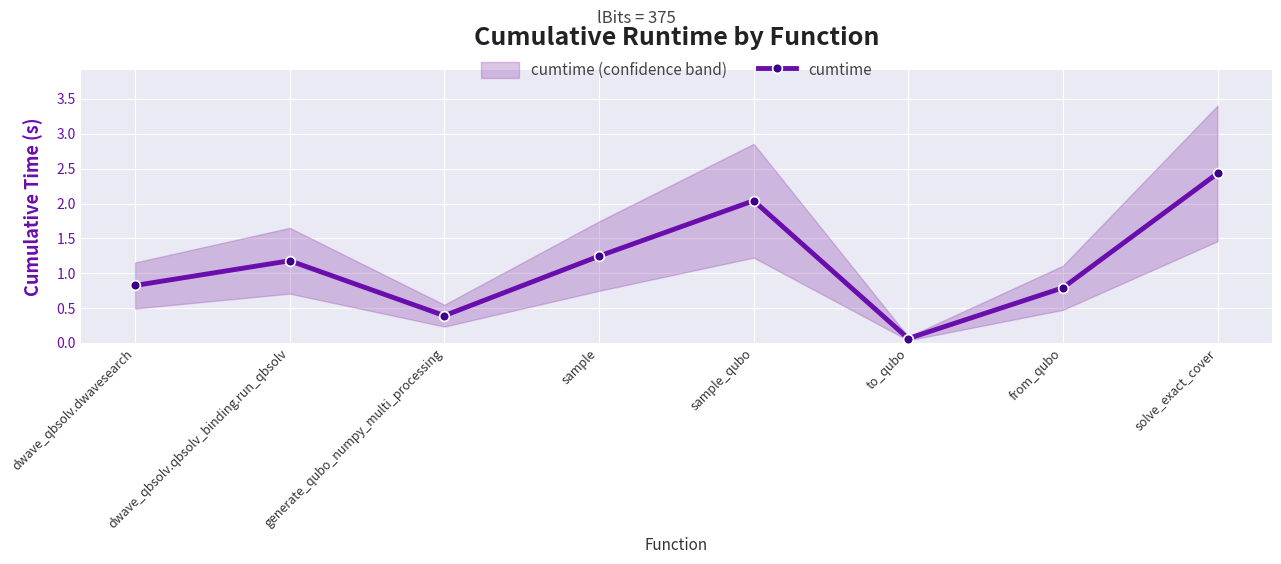

Reading left to right, what are all the values shown in this chart?

0.8	1.2	0.4	1.2	2.0	0.1	0.8	2.4